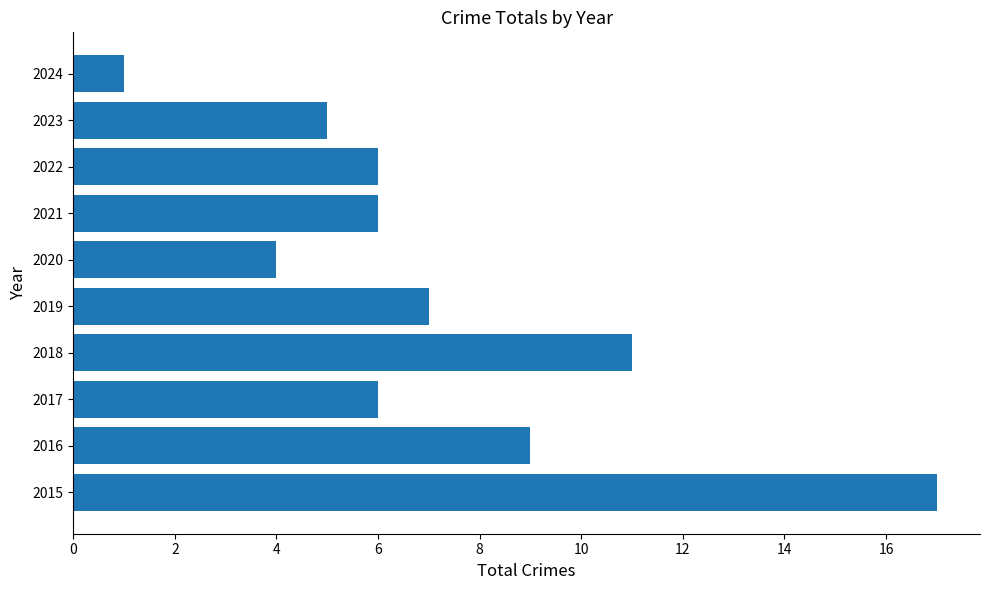

What is the ratio of the value at 2017 to the value at 2019?

0.9